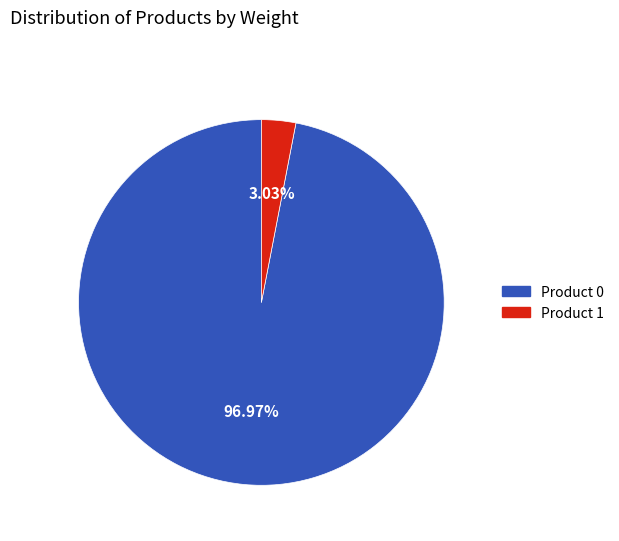

Do Product 1 and Product 0 together represent more than half of the pie?

Yes